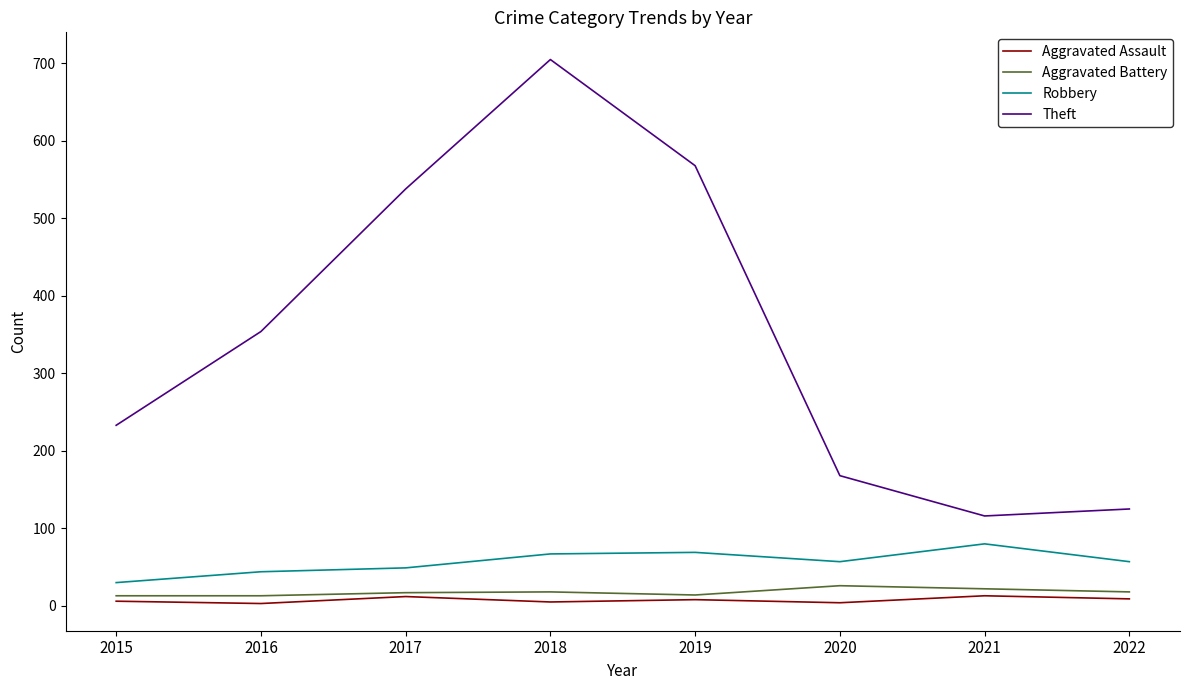

The value of Aggravated Battery at 2017 is 17. True or false?

True